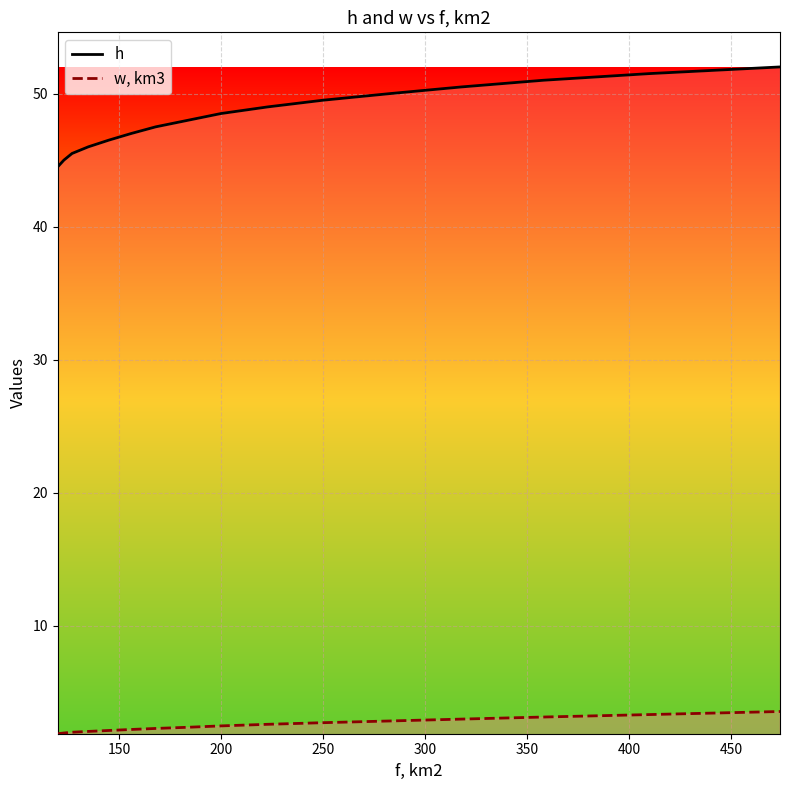

At how many categories does at least one series exceed 44?

16